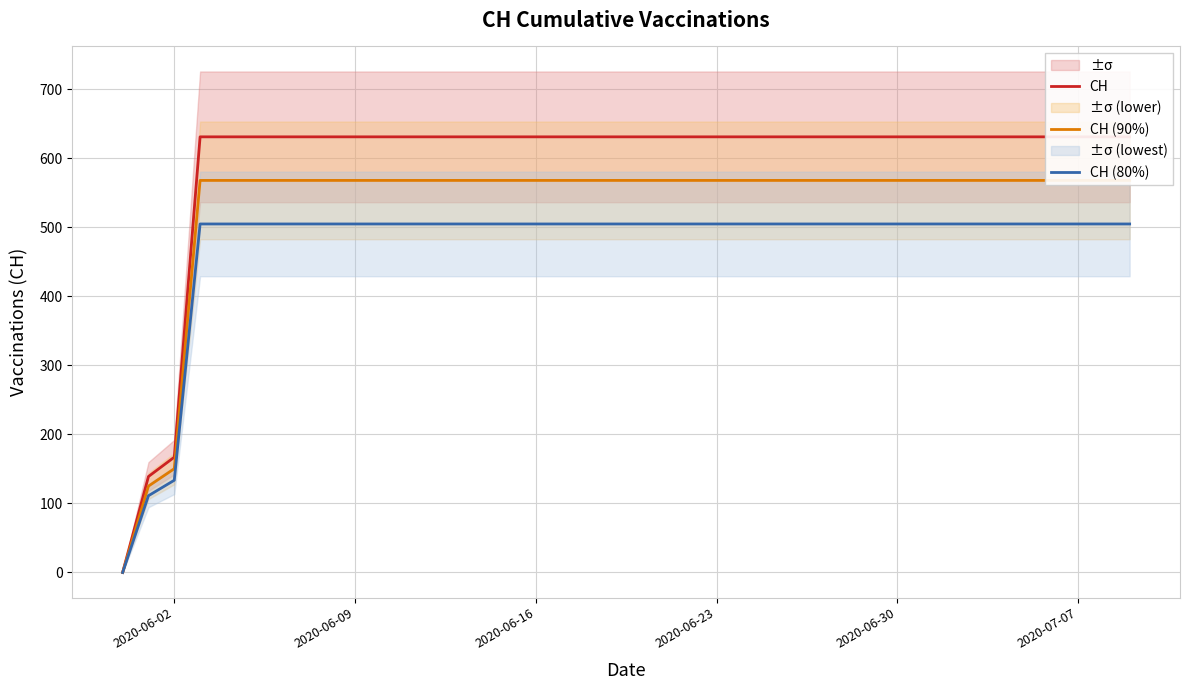

At which label is CH (80%) closest to 252?

2020-06-02